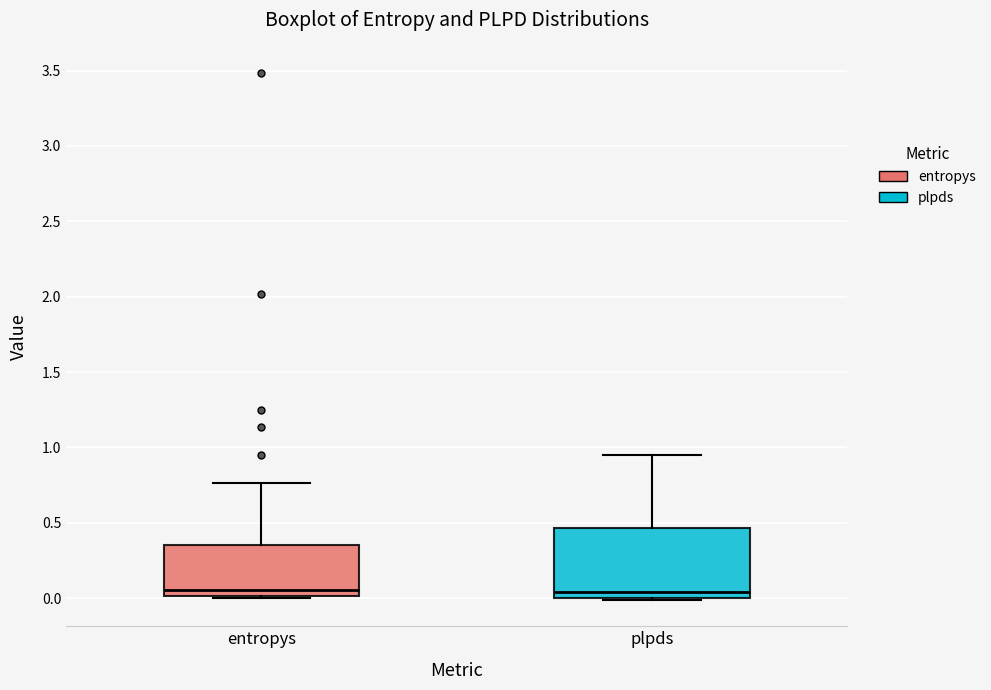

Reading left to right, read every box against the y-axis: the position of its median line, the range the box covers, and the ends of its whiskers. The values are not printed on the chart, so give them approximately, as read against the axis.

entropys: median 0.05, box 0.00 to 0.35, whiskers 0.00 to 0.75
plpds: median 0.05, box 0.00 to 0.45, whiskers 0.00 to 0.95